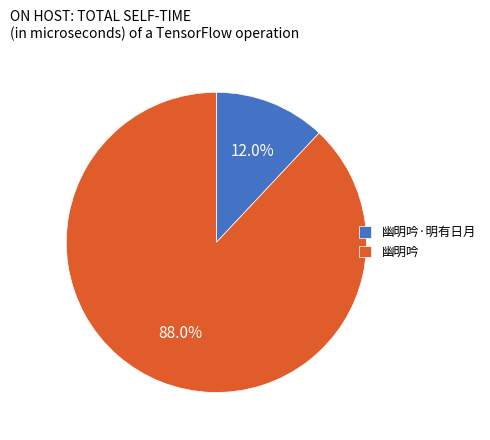

Is it true that 幽明吟 is 88% of the pie?

True